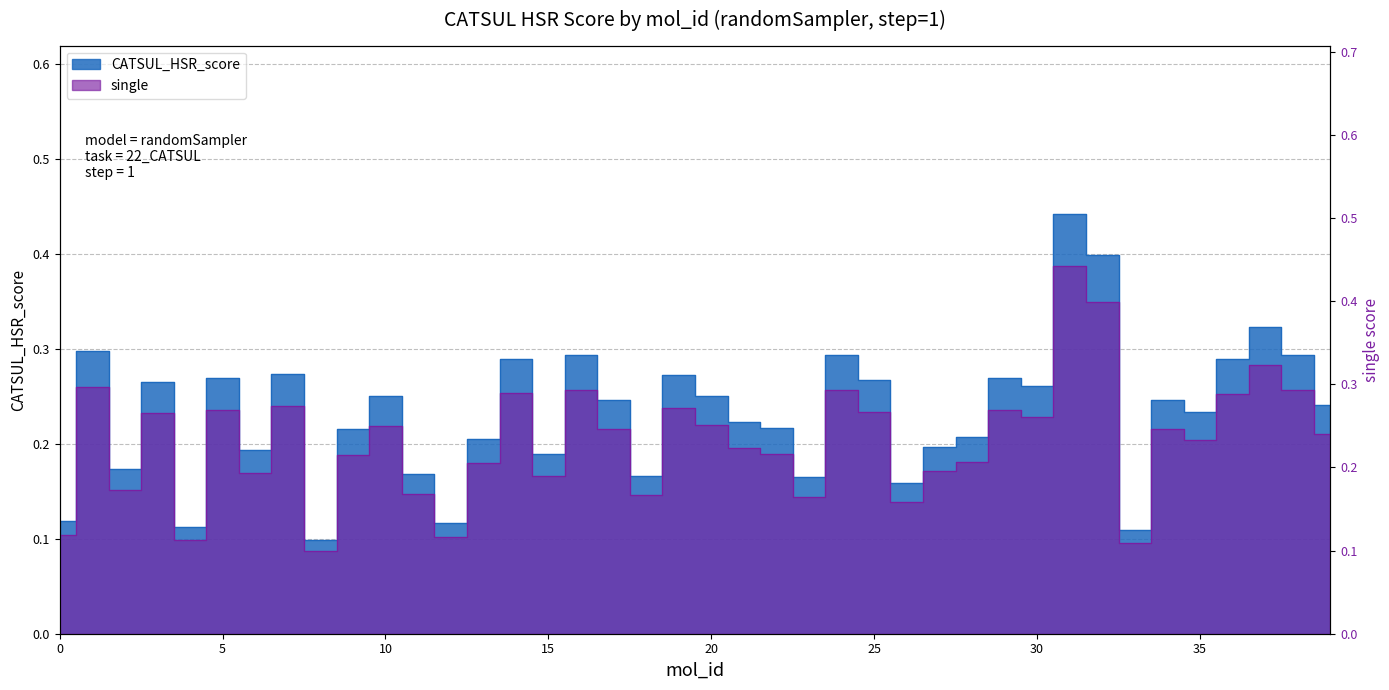

Is it true that CATSUL_HSR_score equals 0.4 at 20?

False